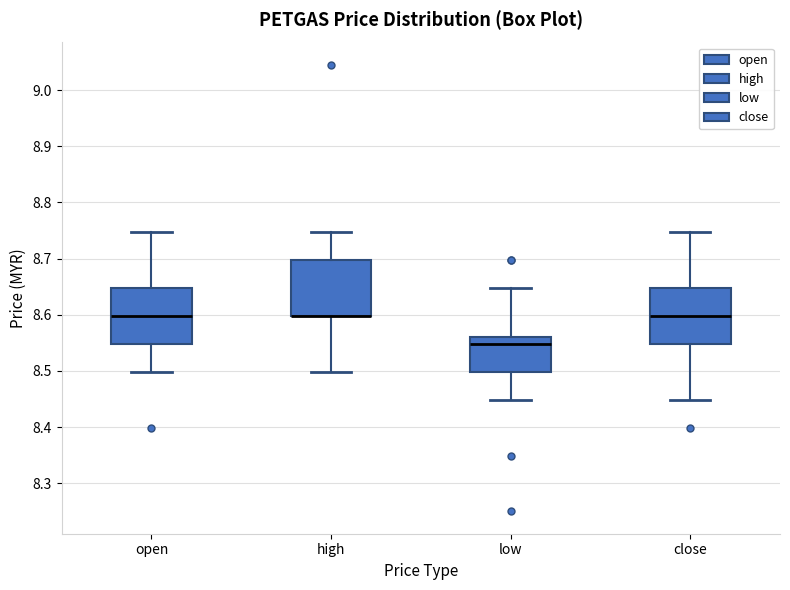

Reading left to right, transcribe this box plot: for each box, give where its median line is, the range the box spans, and where its two whiskers end, as read against the y-axis. The values are not printed on the chart, so give them approximately, as read against the axis.

open: median 8.60, box 8.55 to 8.65, whiskers 8.50 to 8.75
high: median 8.60 (drawn on the box's lower edge), box 8.60 to 8.70, whiskers 8.50 to 8.75
low: median 8.55, box 8.50 to 8.56, whiskers 8.45 to 8.65
close: median 8.60, box 8.55 to 8.65, whiskers 8.45 to 8.75